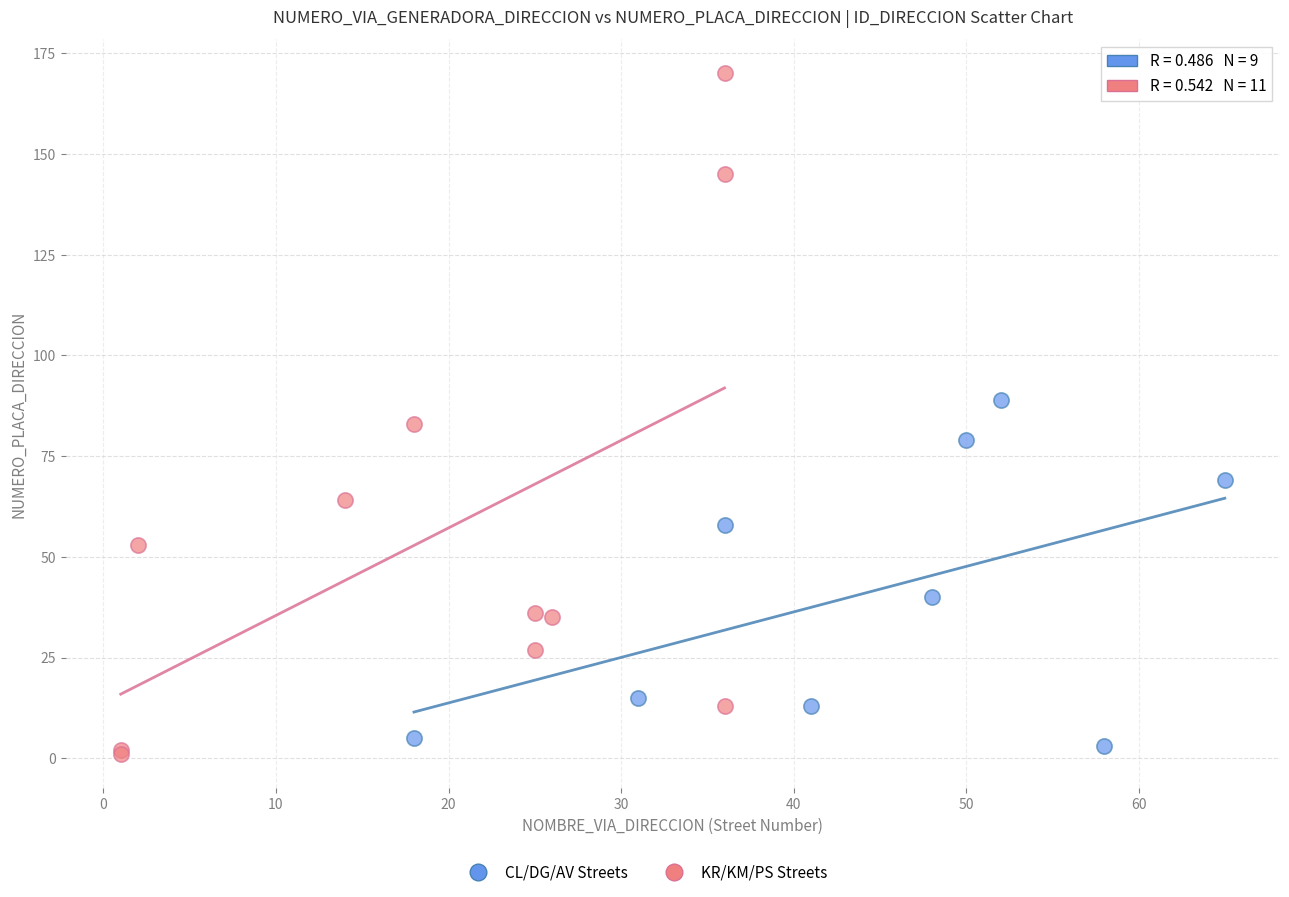

Which series contains the highest Y value?

KR/KM/PS Streets